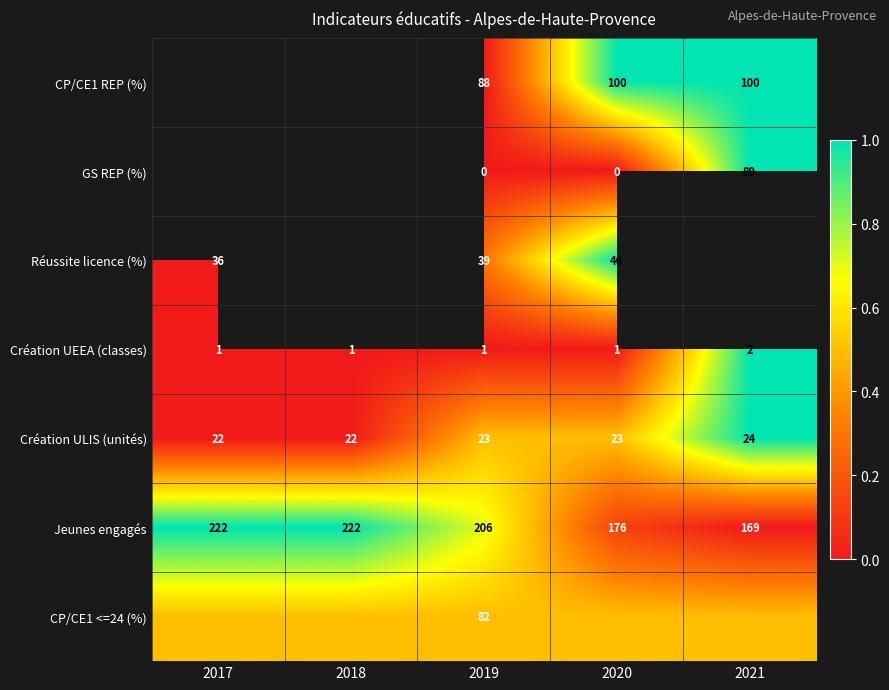

Which has a higher value, 2021 or 2018?

2018